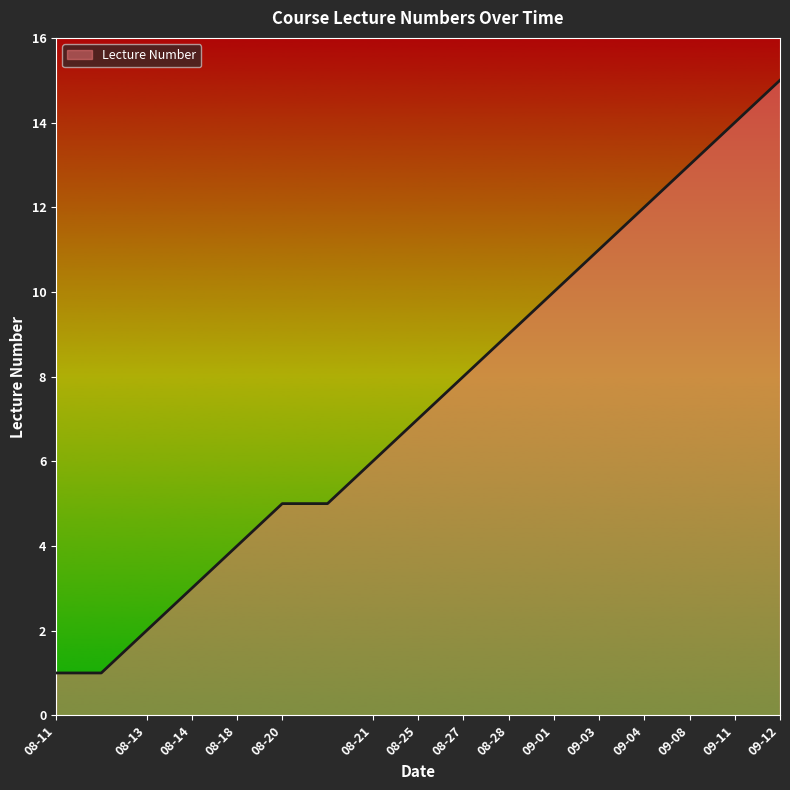

How many series are shown in this chart?

1